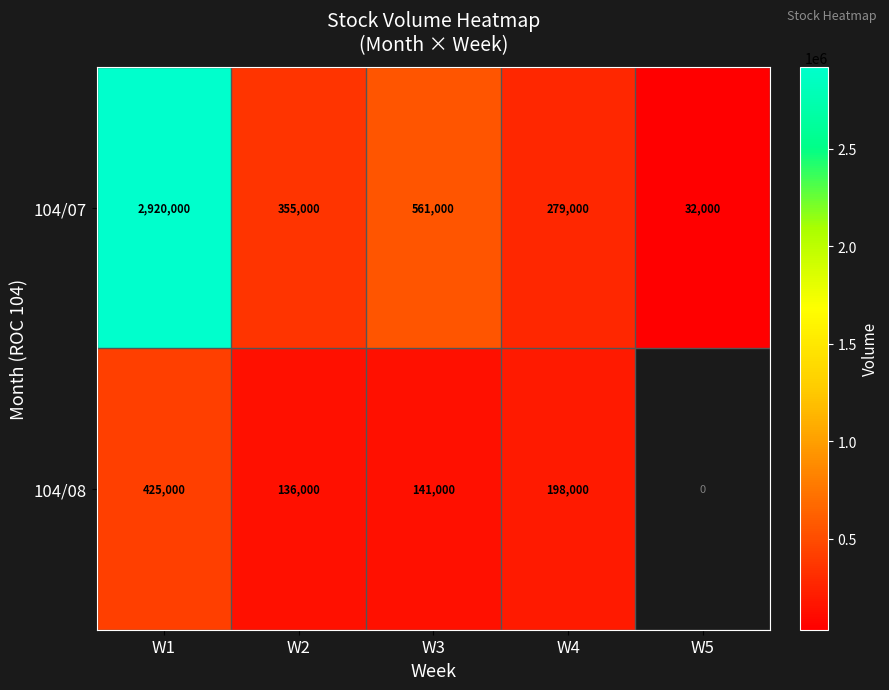

The value of 104/08 at W2 is 188382.8. True or false?

False